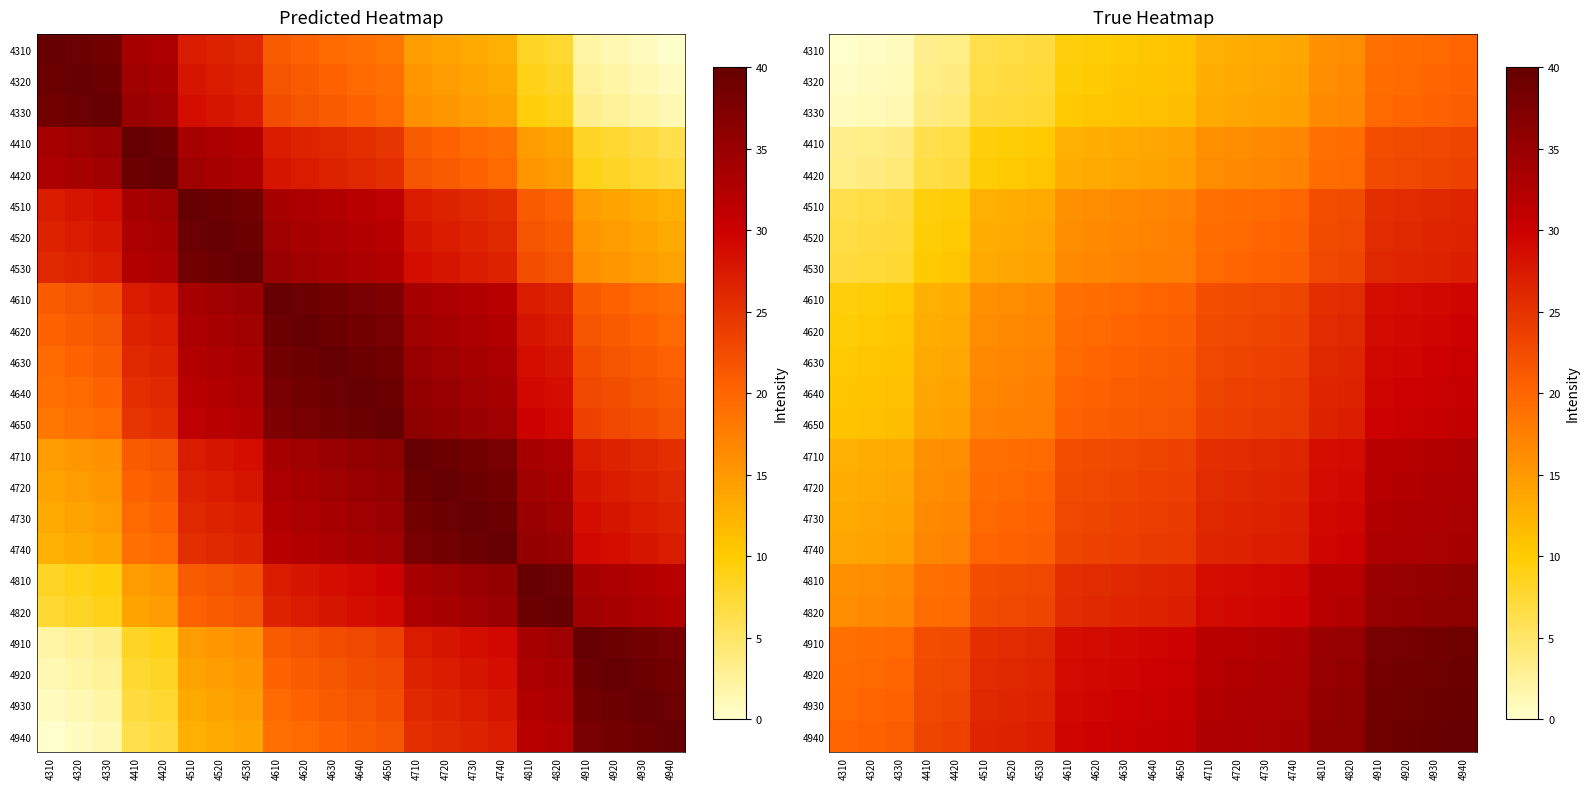

Rank the categories by 4920 value from lowest to highest.

4310, 4320, 4330, 4410, 4420, 4510, 4520, 4530, 4610, 4620, 4630, 4640, 4650, 4710, 4720, 4730, 4740, 4810, 4820, 4910, 4920, 4930, 4940